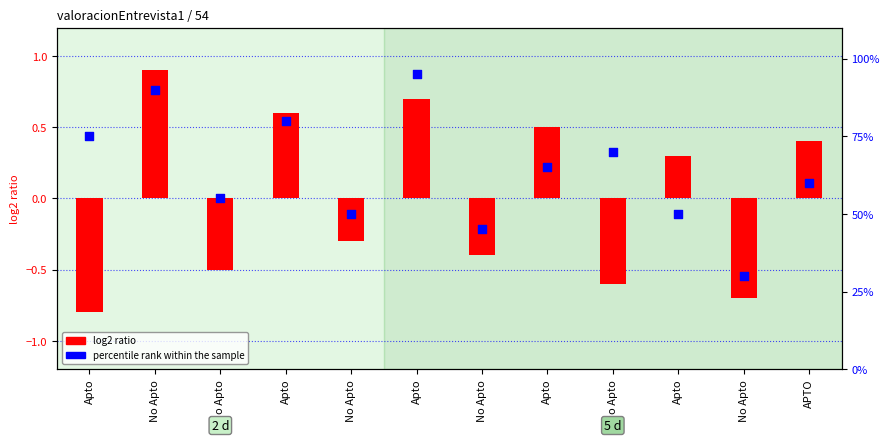

Which series has the largest total across all categories?

percentile rank within the sample